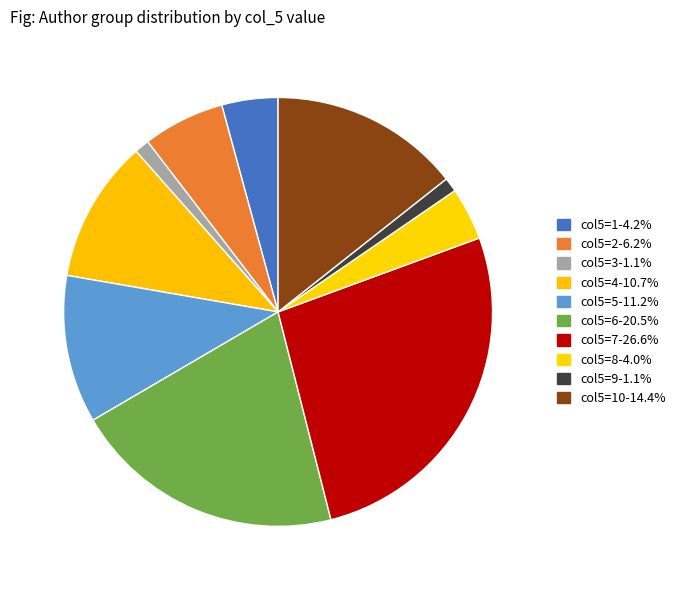

How many slices are in this pie chart?

10